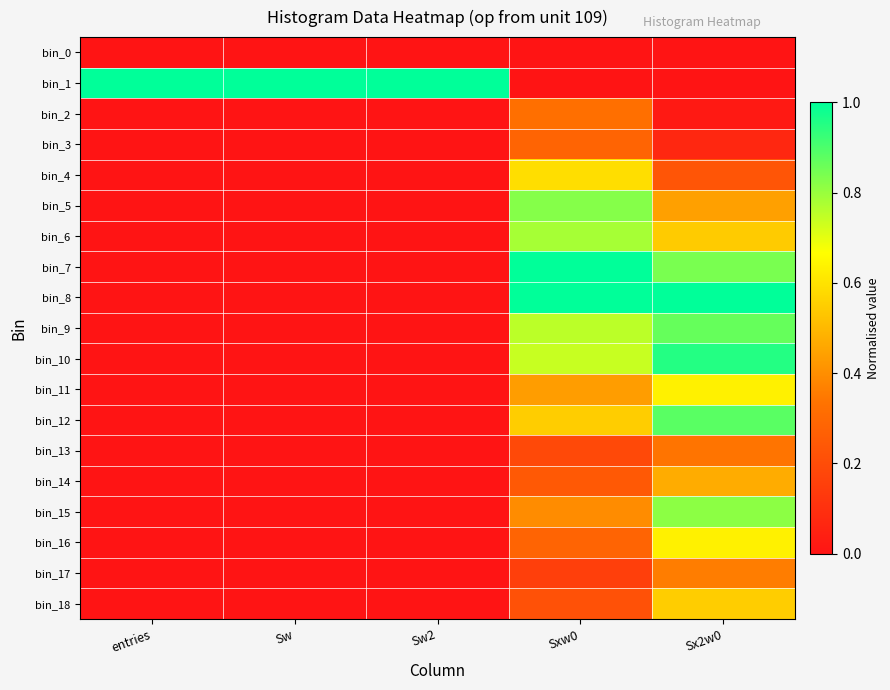

What is the spread (max minus min) of values at Sw2?

1.0